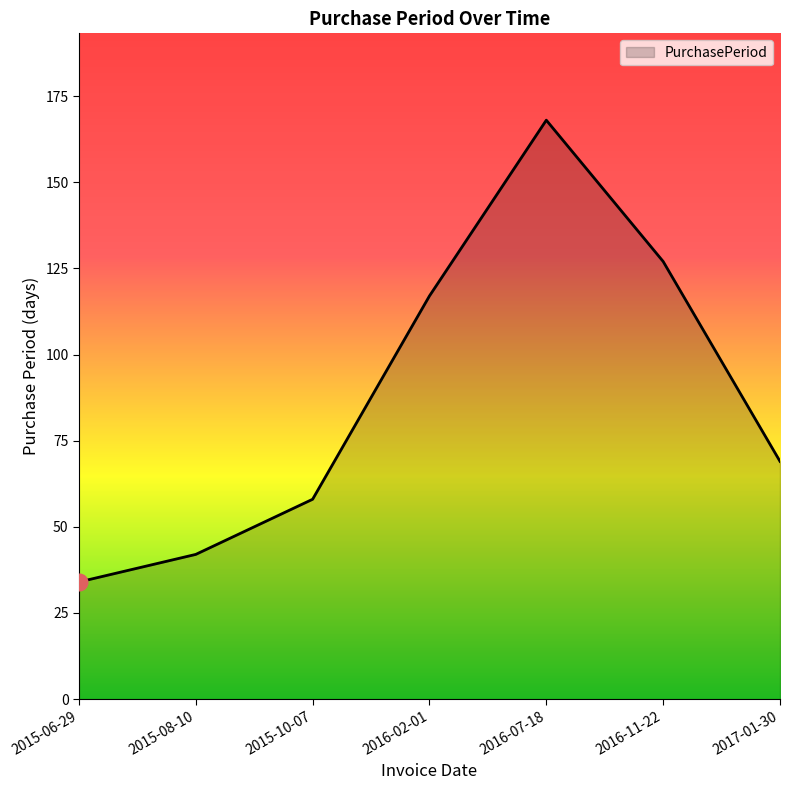

At which label is the value closest to 101?

2016-02-01